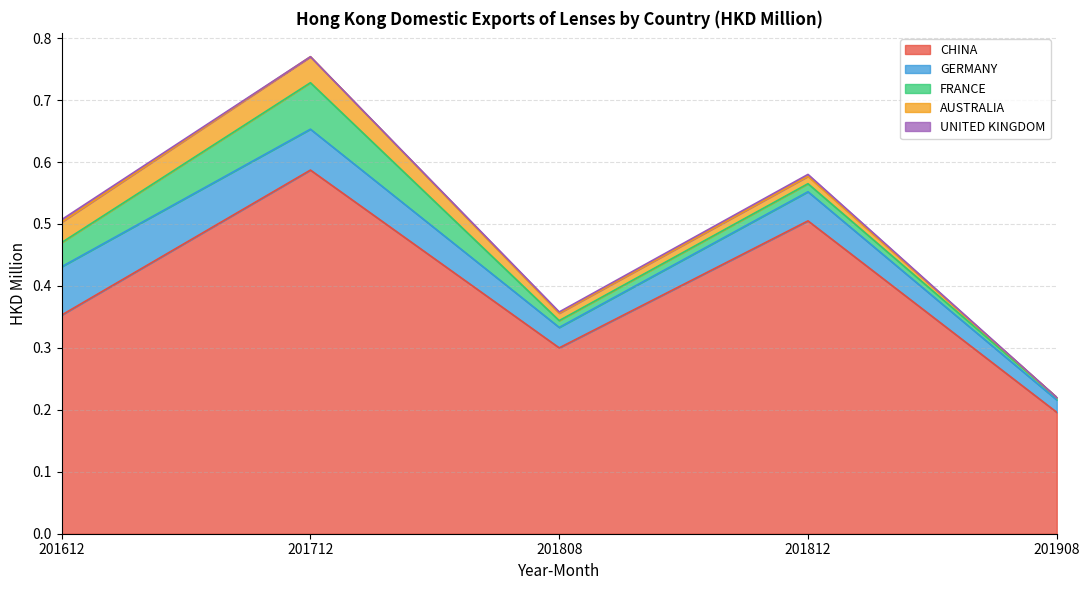

The value of AUSTRALIA at 201612 is 0.0. True or false?

True